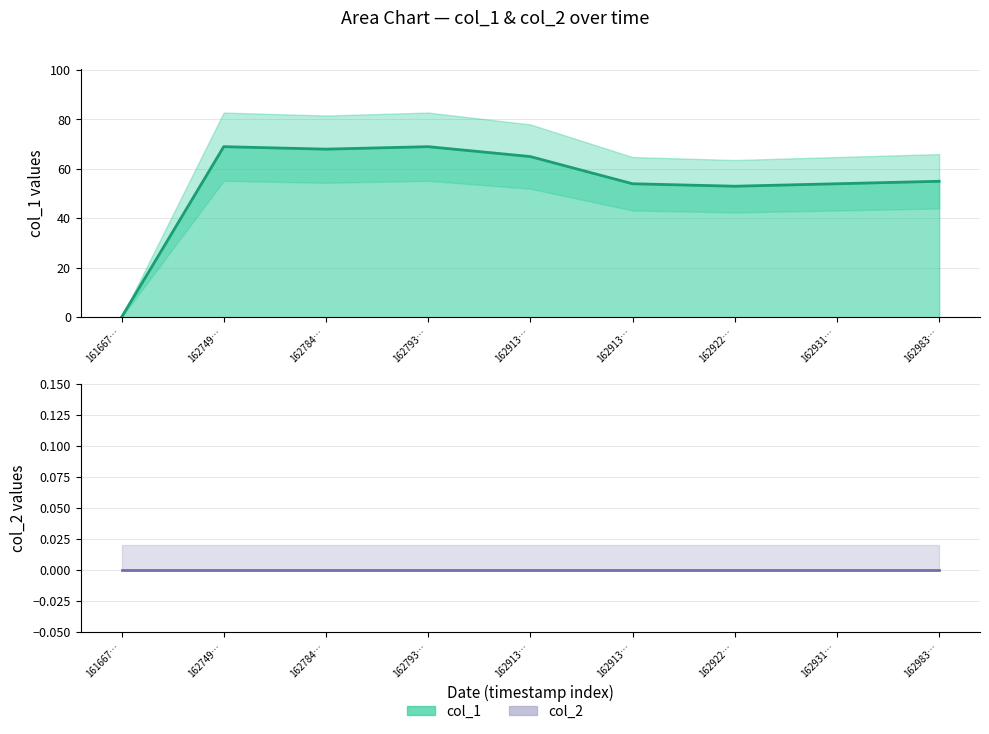

Where is the data nearest to the value 34?

162922…